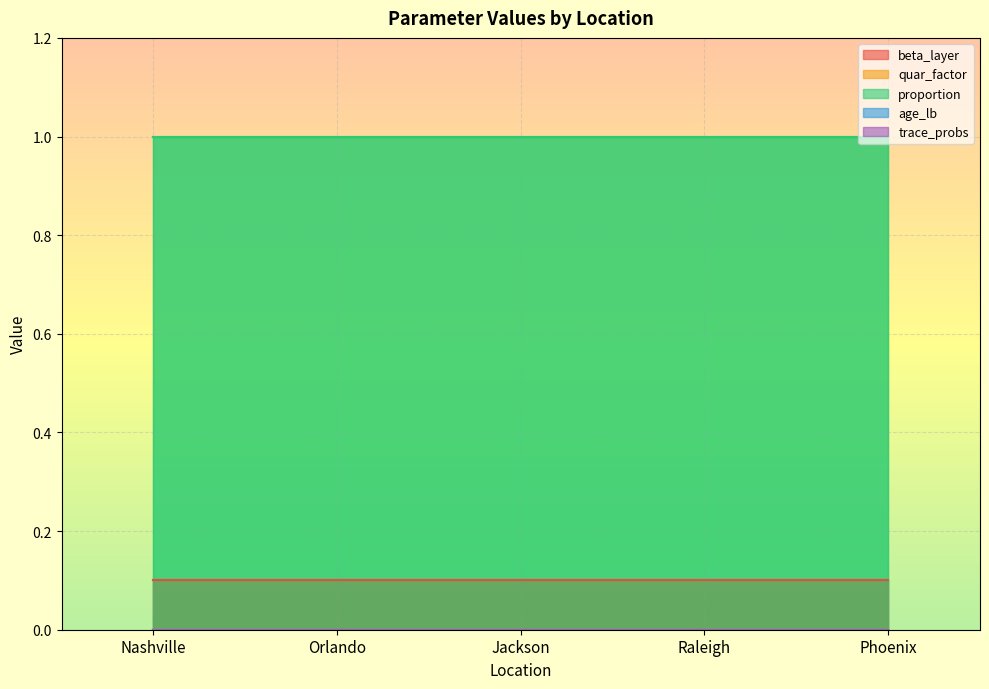

True or false: trace_probs and proportion cross at least once.

False